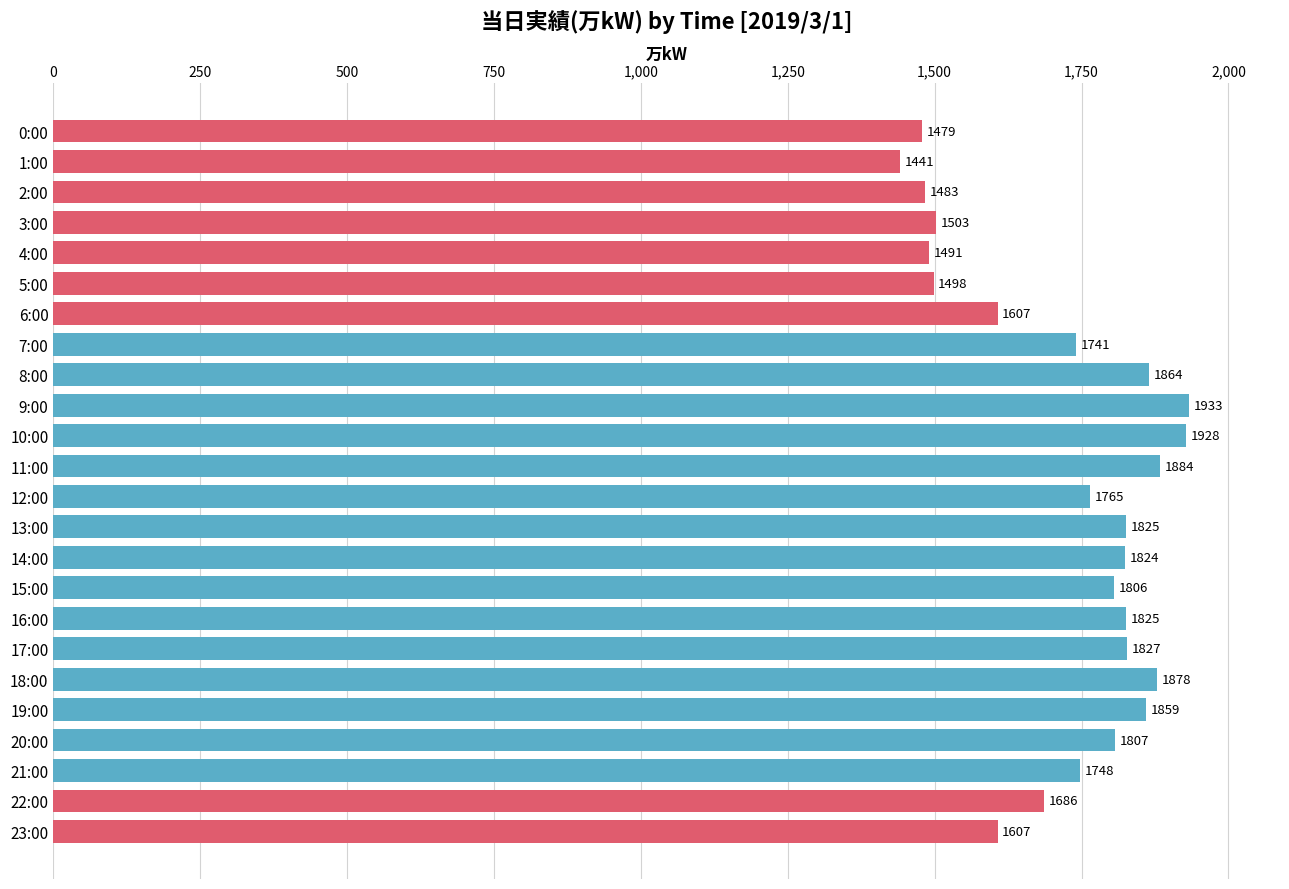

What is the approximate value at 12:00?

1765